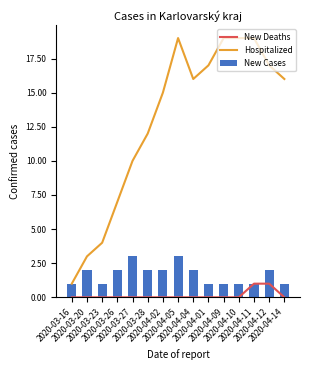

At 2020-04-02, list the series in order from smallest to largest.

New Deaths, New Cases, Hospitalized